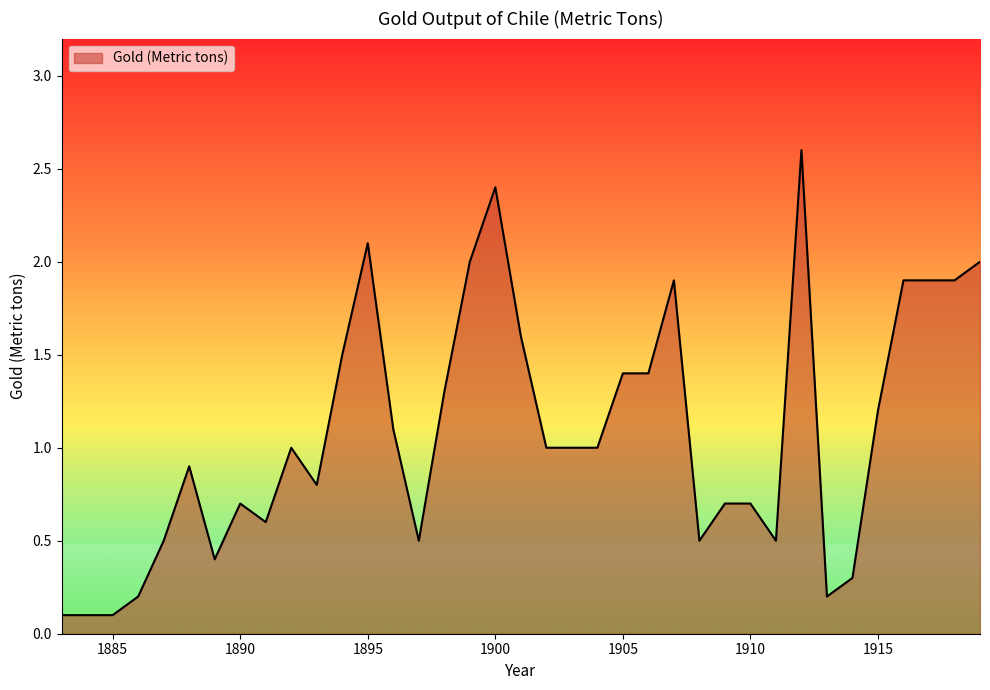

What is the difference between the maximum and minimum values?

2.5